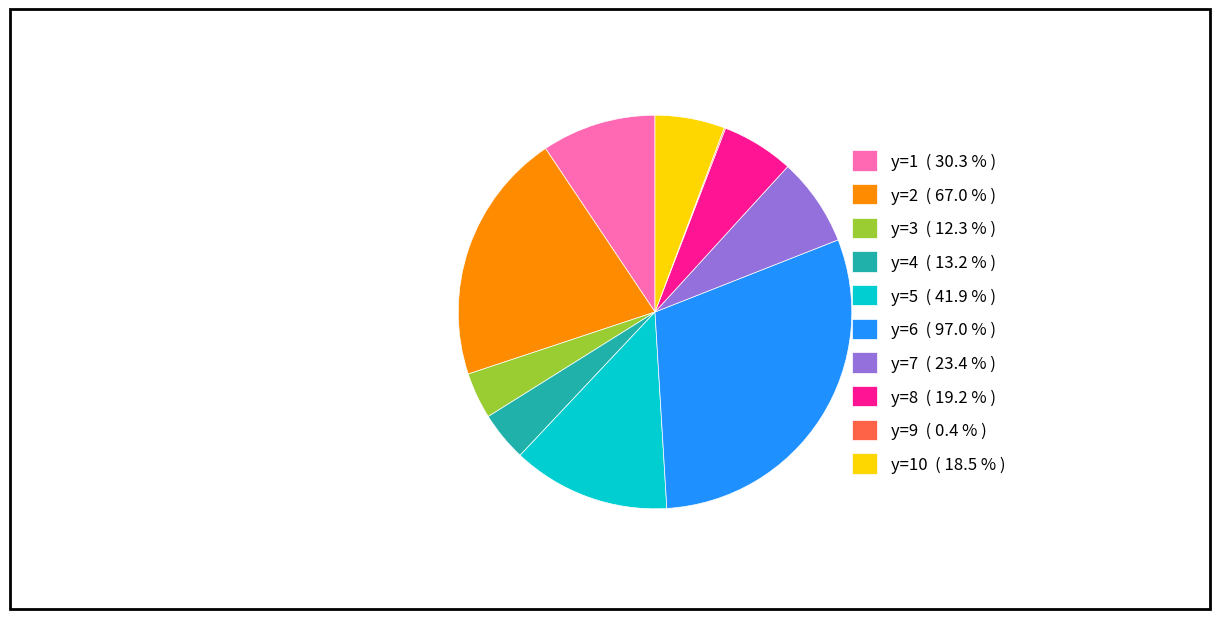

Is there any slice that represents more than half of the pie?

No